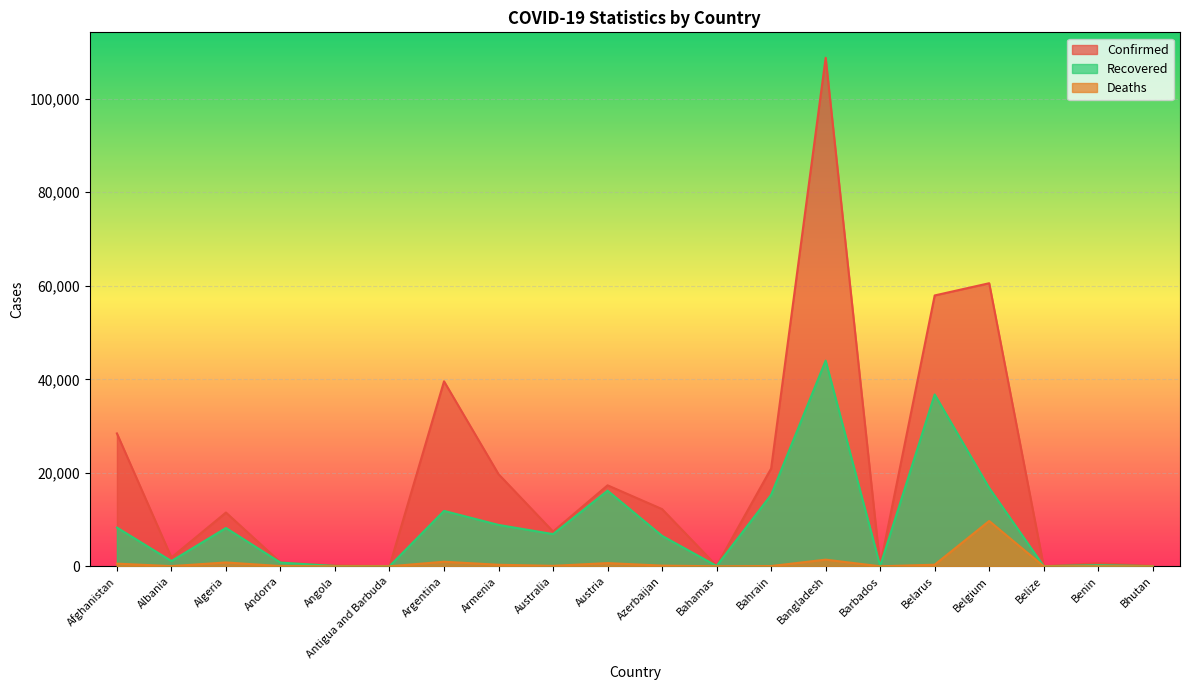

What is the sum of all Confirmed values?

388265